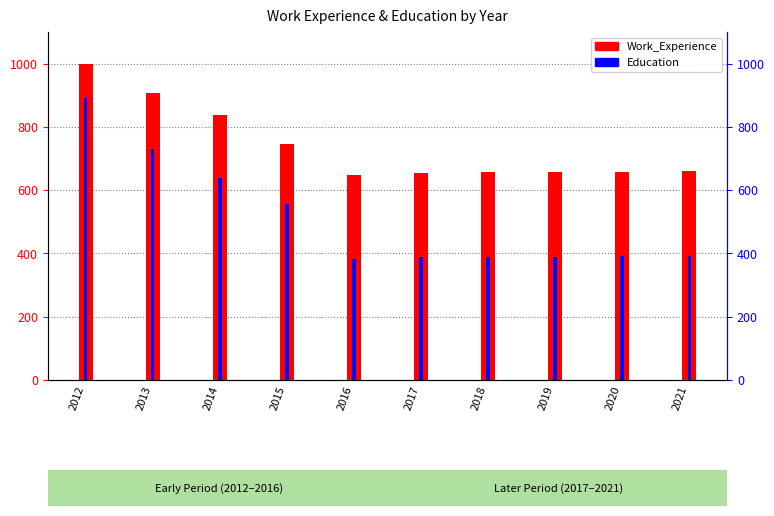

Which series has the widest spread of values?

Education